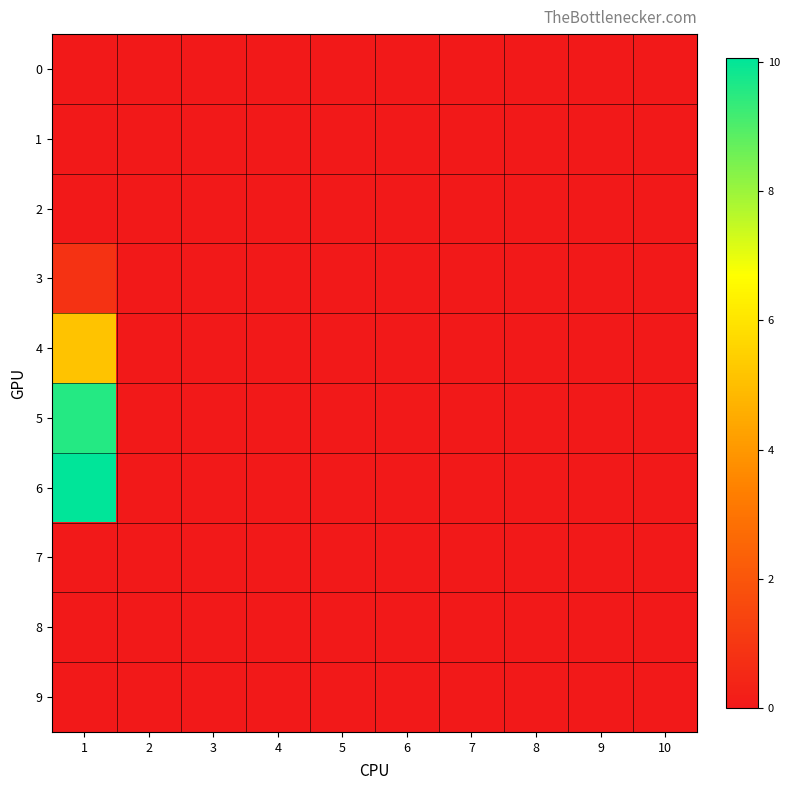

List the series in order of their peak value, lowest first.

0, 1, 2, 7, 8, 9, 3, 4, 5, 6